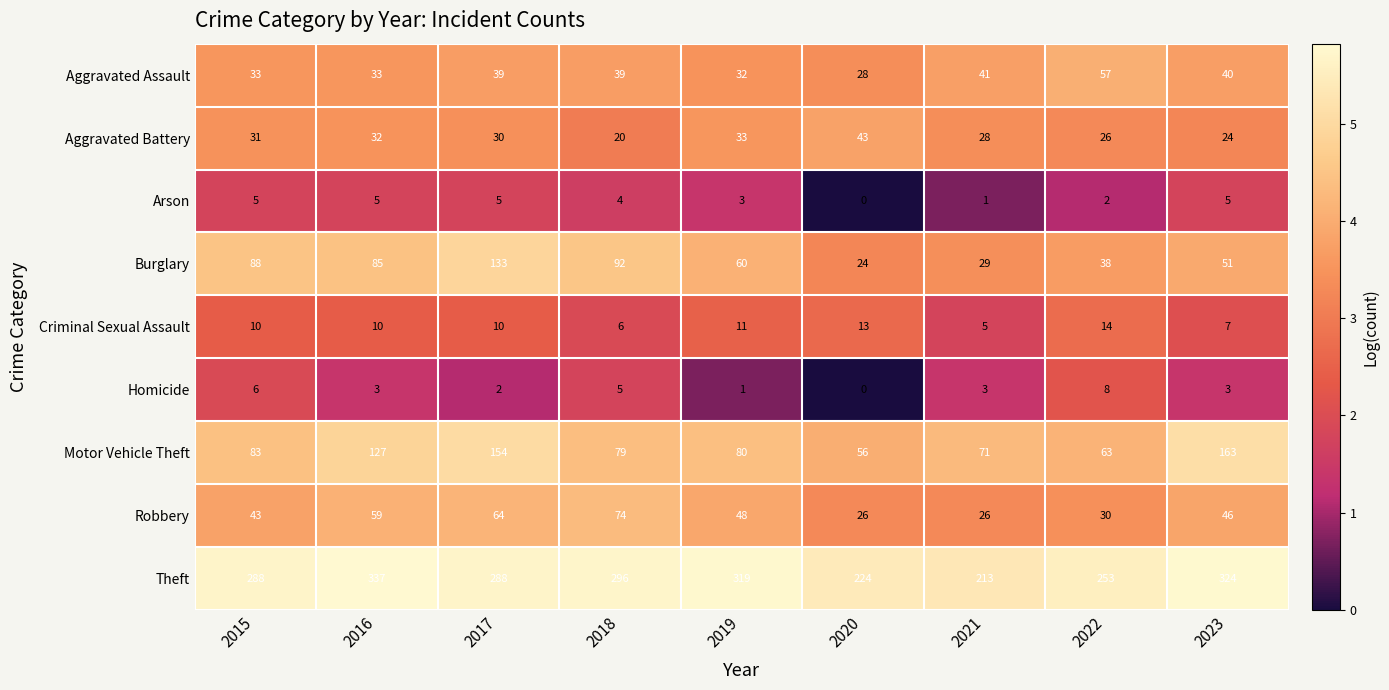

Where is Aggravated Assault nearest to the value 42?

2021